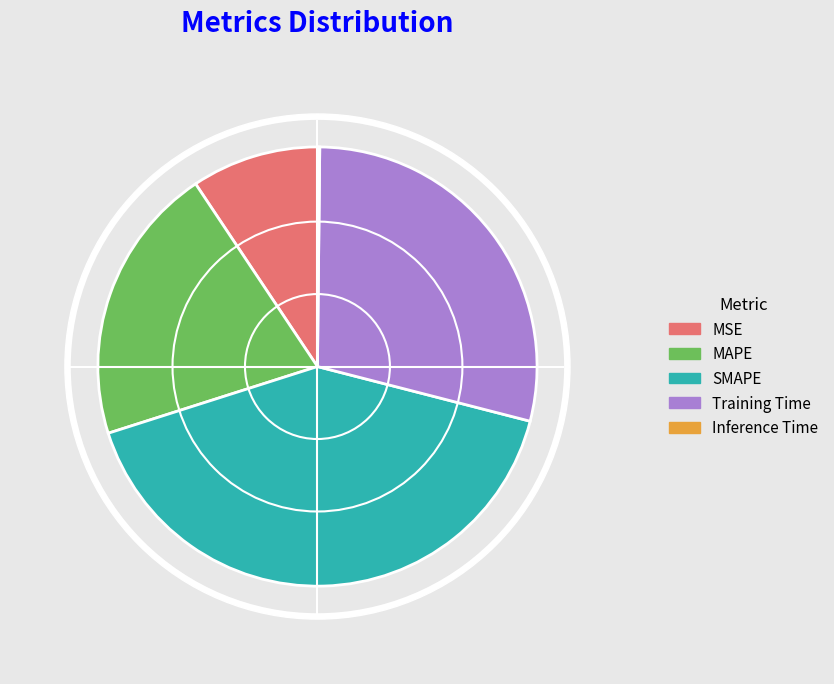

Which has a higher value, Training Time or MSE?

Training Time